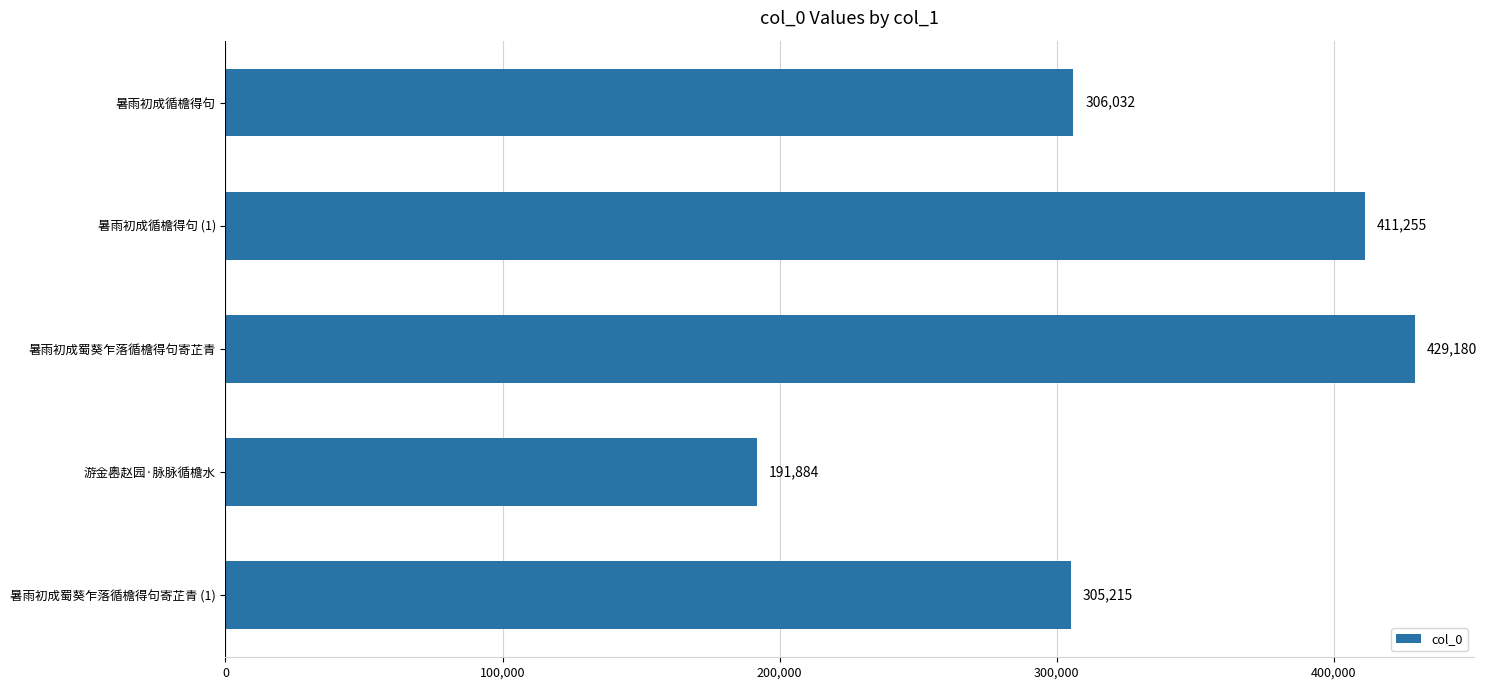

How many bars are there in total?

5